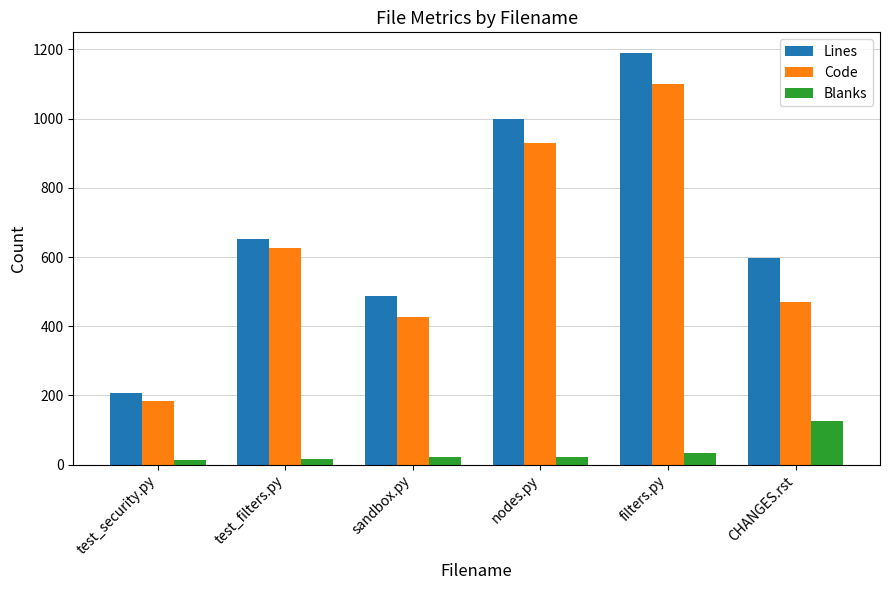

List the series in order of their peak value, lowest first.

Blanks, Code, Lines